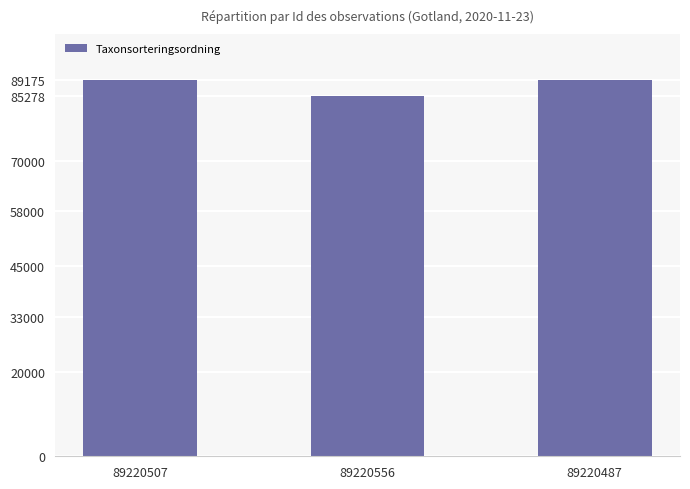

What is the label of the 3rd bar from the left?

89220487